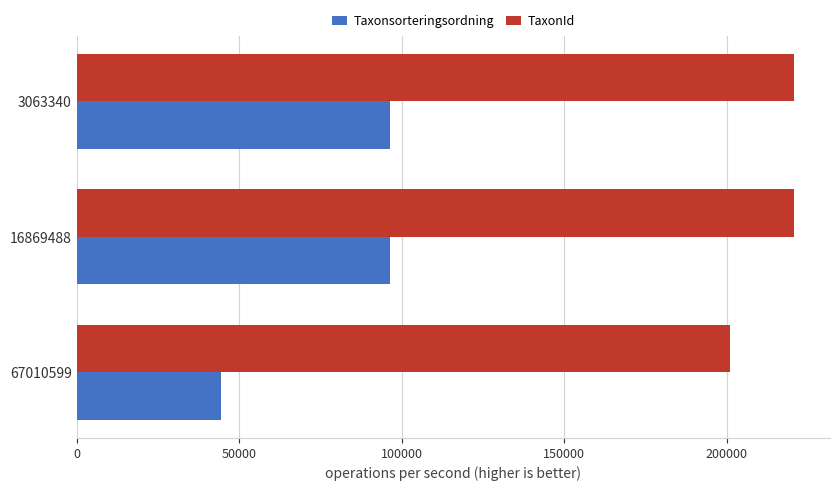

How many data points does each series have?

3